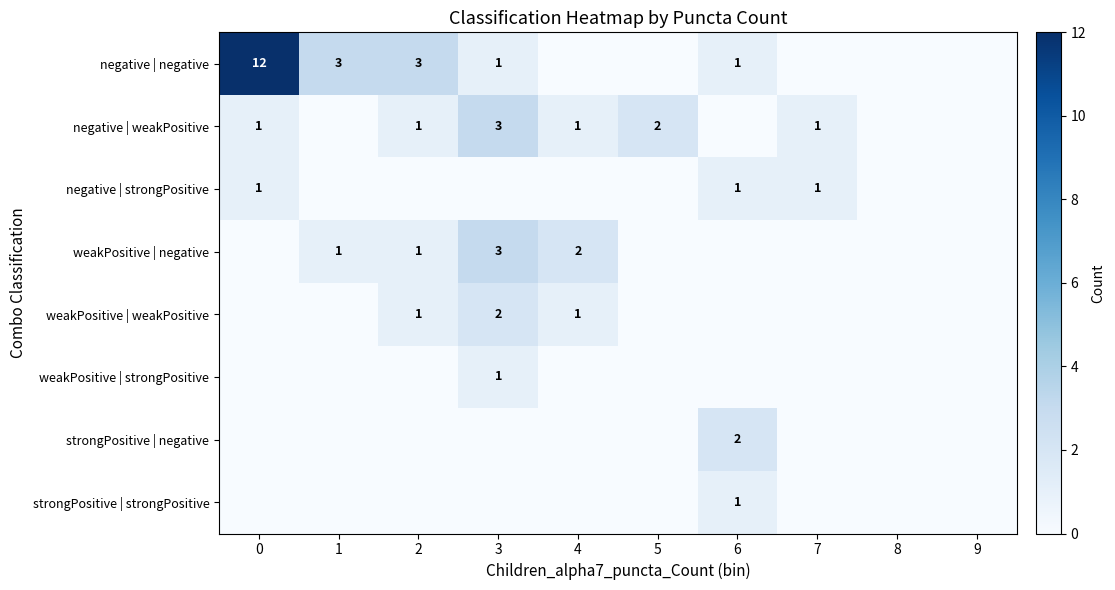

The value of negative | strongPositive at 1 is 0. True or false?

True